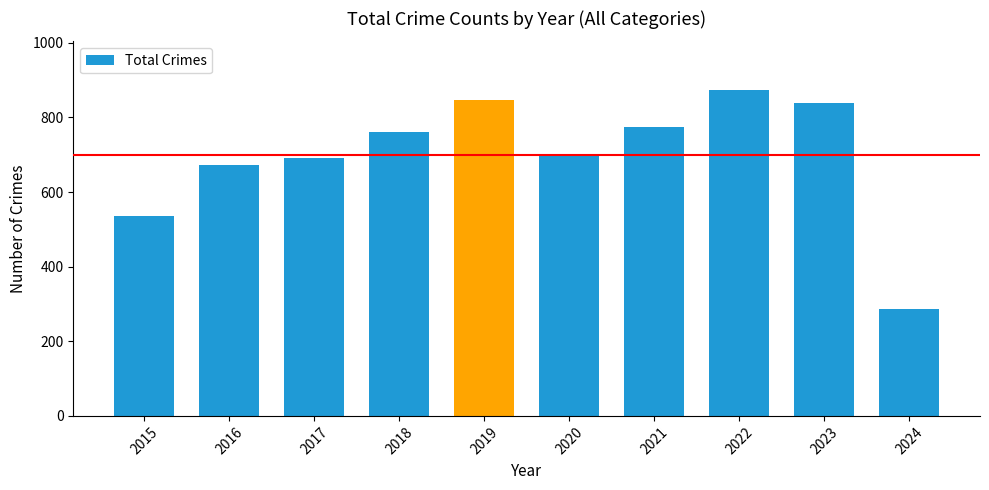

Reading left to right, list all the values displayed in this chart.

2015=535	2016=672	2017=692	2018=761	2019=847	2020=700	2021=775	2022=873	2023=838	2024=287